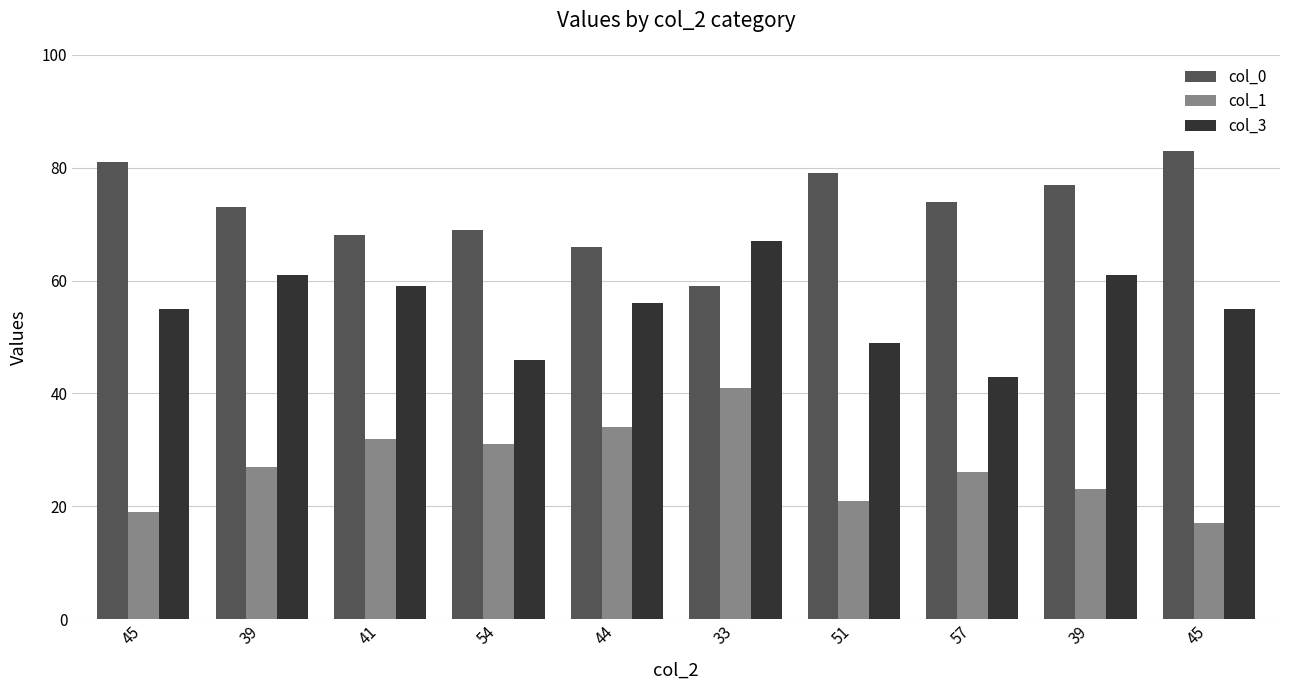

How many series are shown in this chart?

3